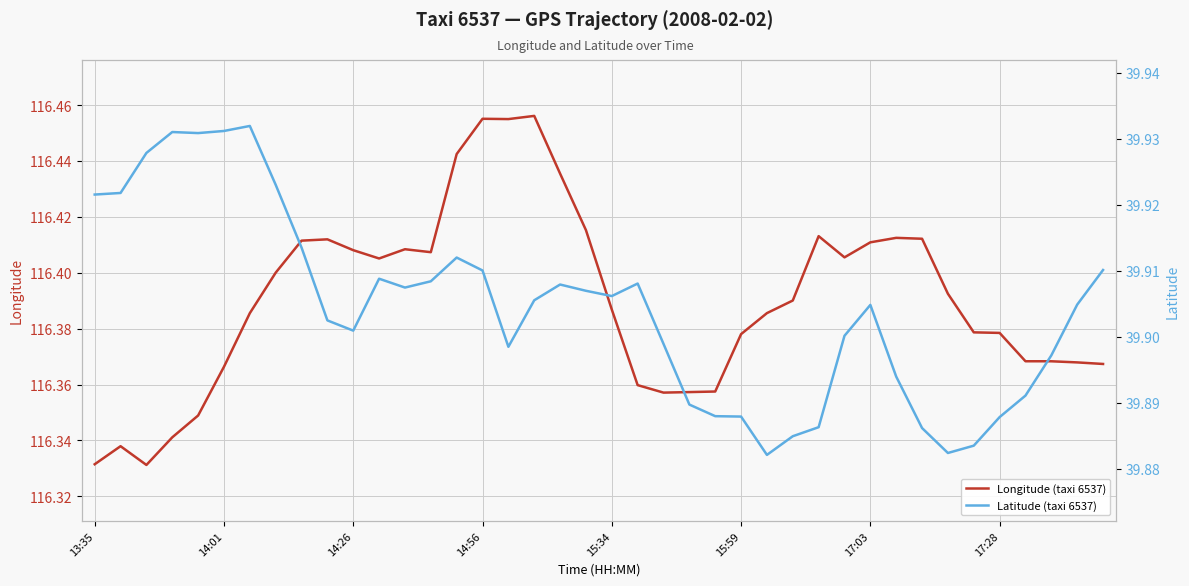

The value of Latitude (taxi 6537) at 27 is 39.9. True or false?

True